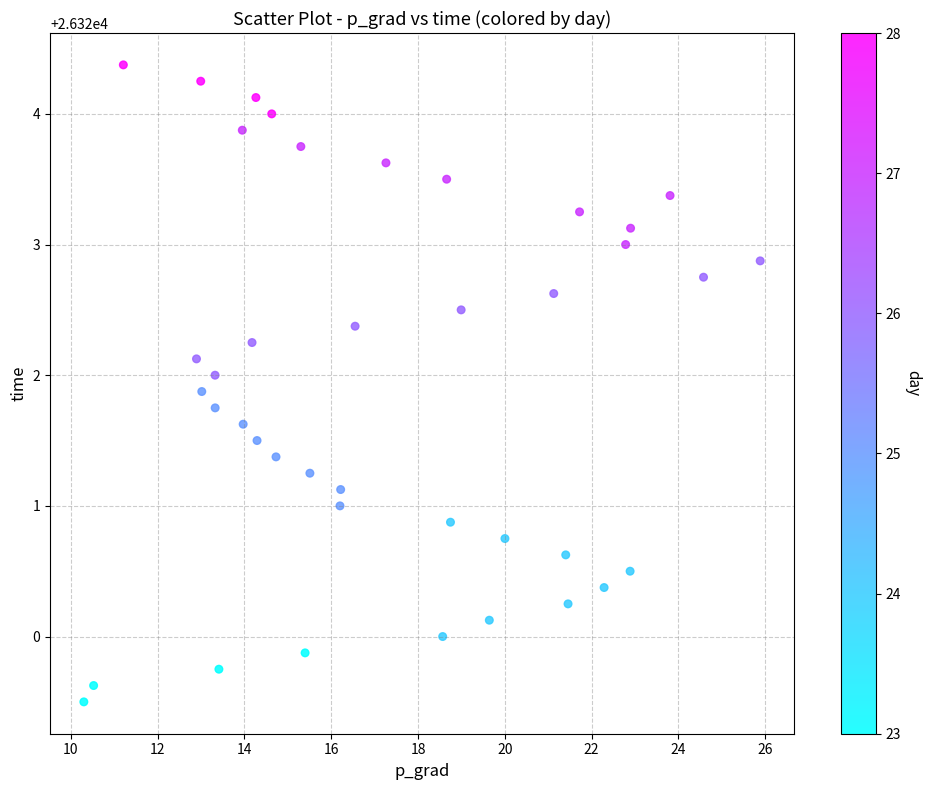

What is the range of Y values (max minus min)?

4.9